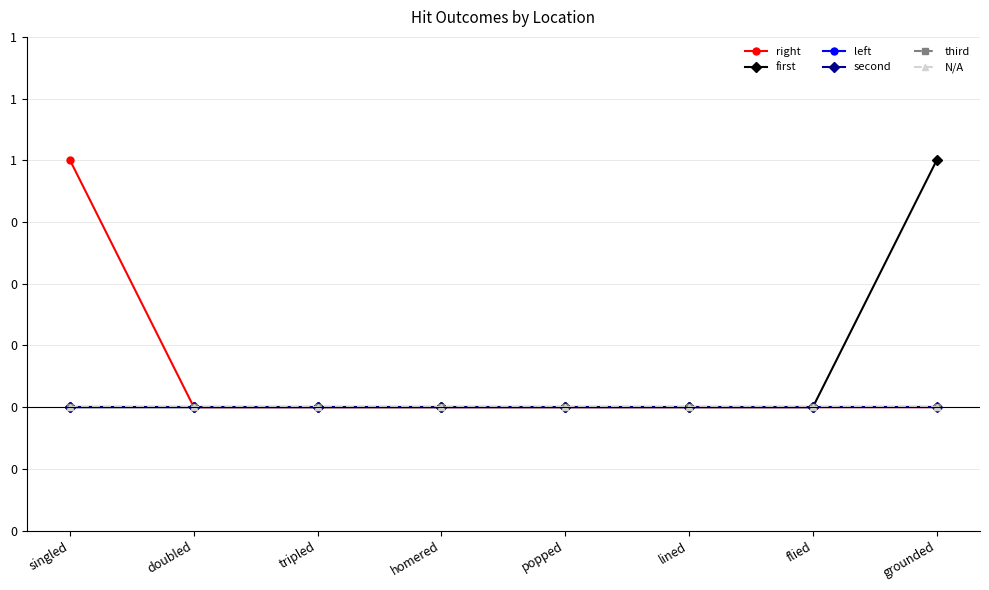

True or false: third has more than 0 points higher than both neighbors.

False